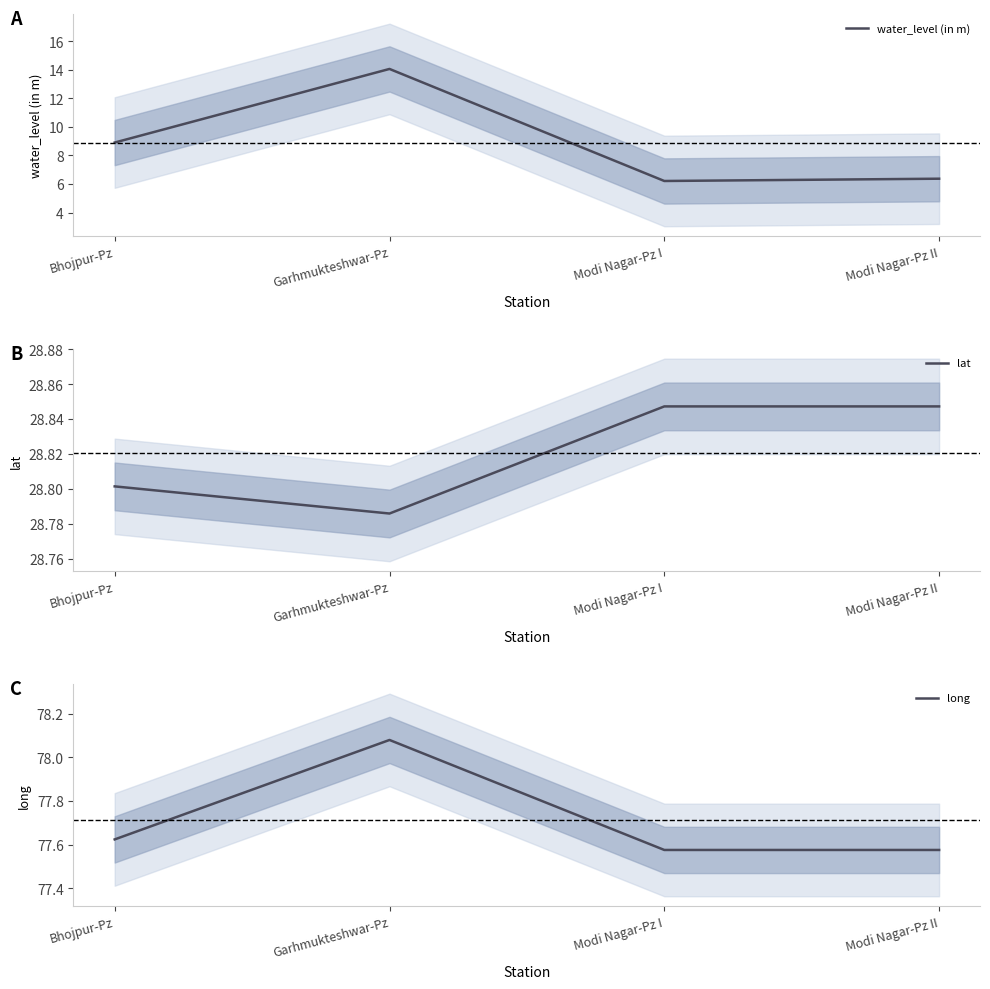

Between Modi Nagar-Pz II and Garhmukteshwar-Pz, which is larger?

Garhmukteshwar-Pz